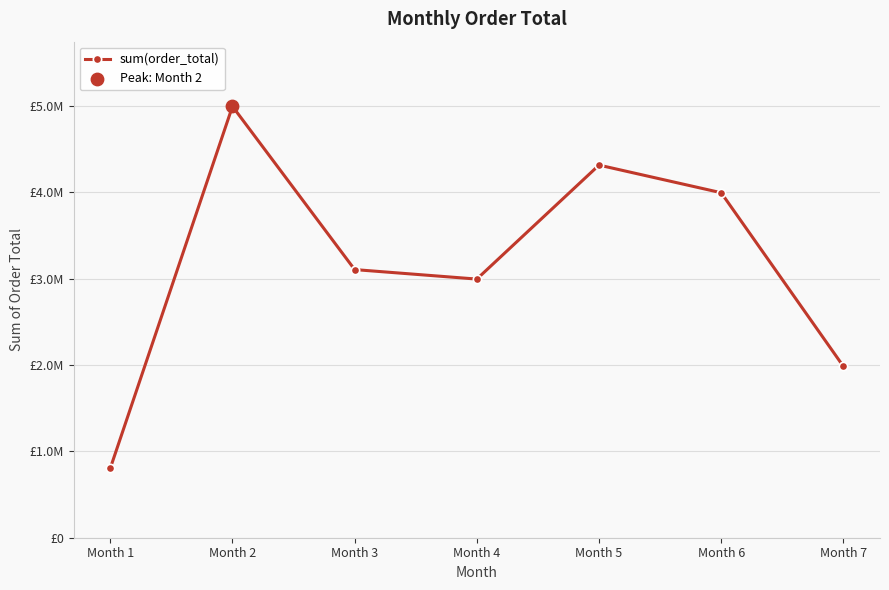

Which has a higher value, Month 3 or Month 1?

Month 3